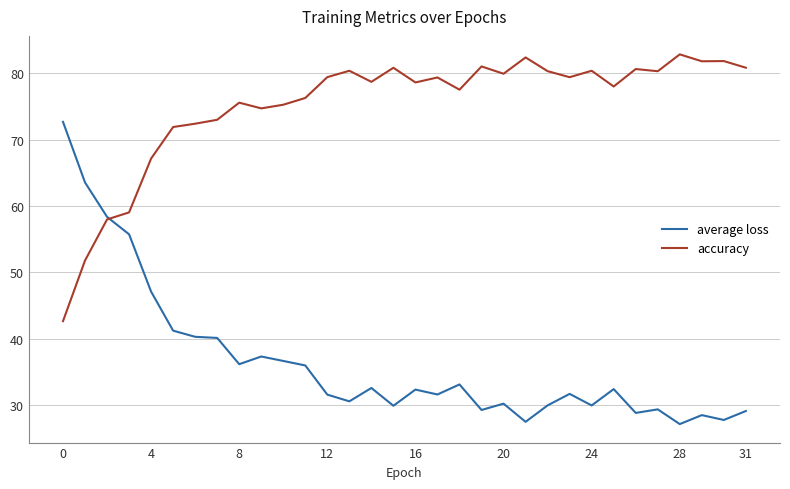

List the series in order of their peak value, lowest first.

average loss, accuracy